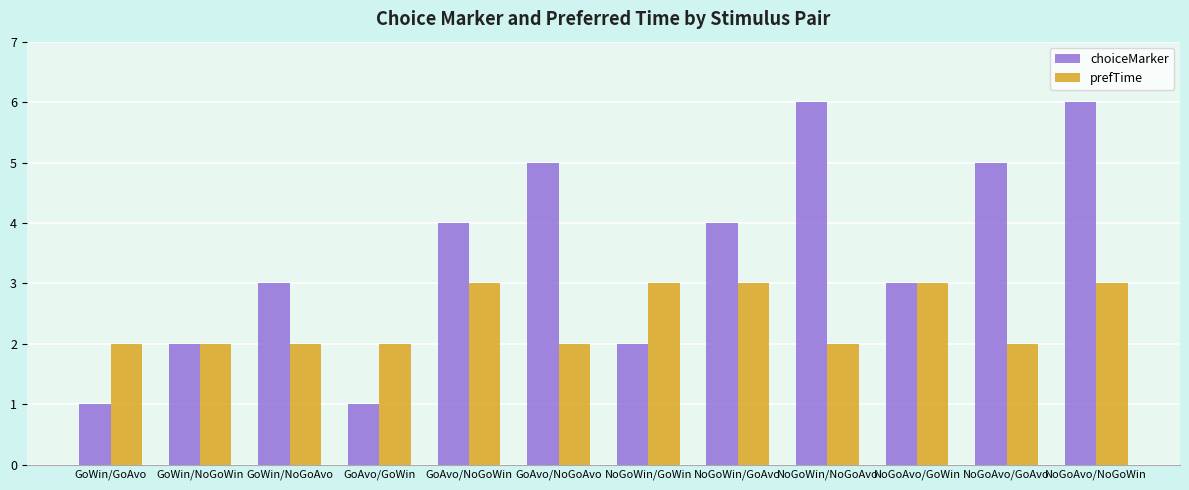

Read the prefTime value at GoAvo/NoGoWin.

3